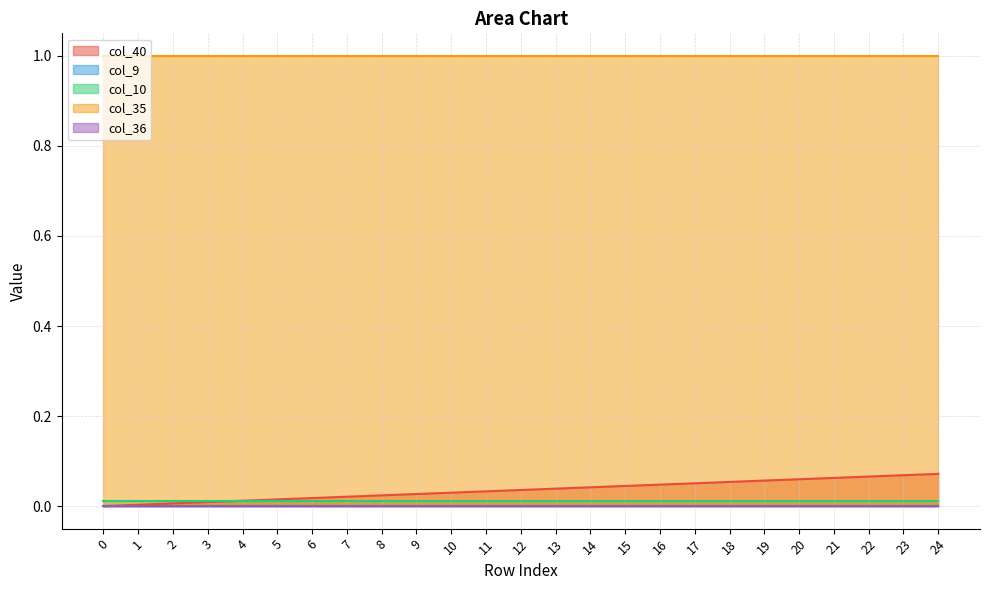

Is the value of col_36 at 3 greater than the value of col_40 at 23?

No